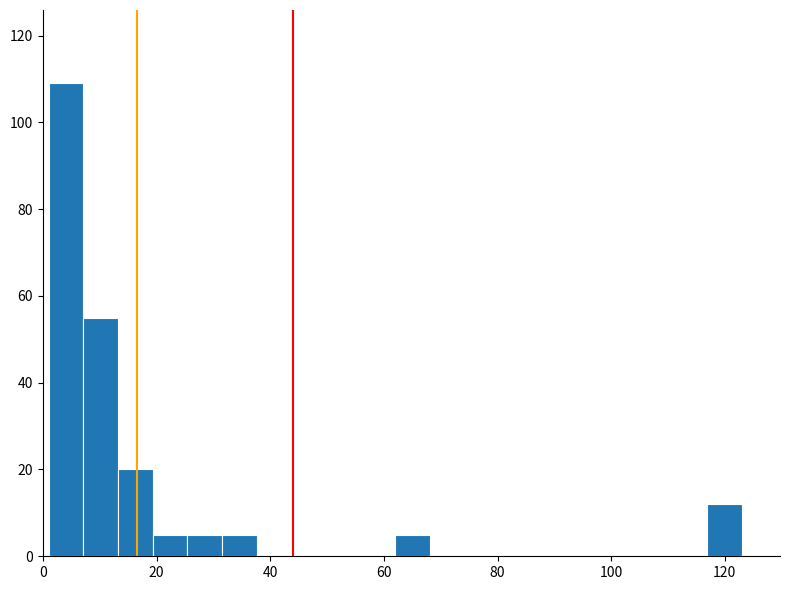

Around what value on the x-axis is the tallest bar? Give the approximate position of its centre, as read against the axis.

4